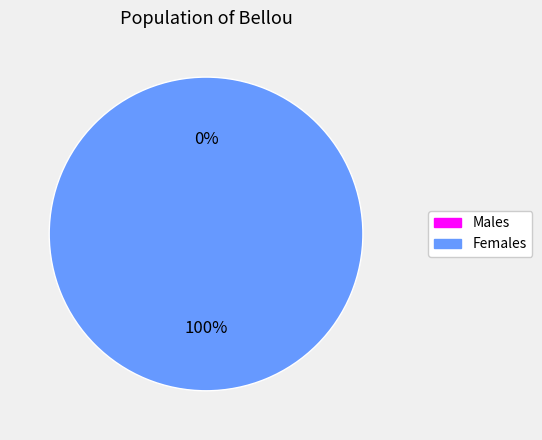

Is it true that 1419905239 is 100% of the pie?

True